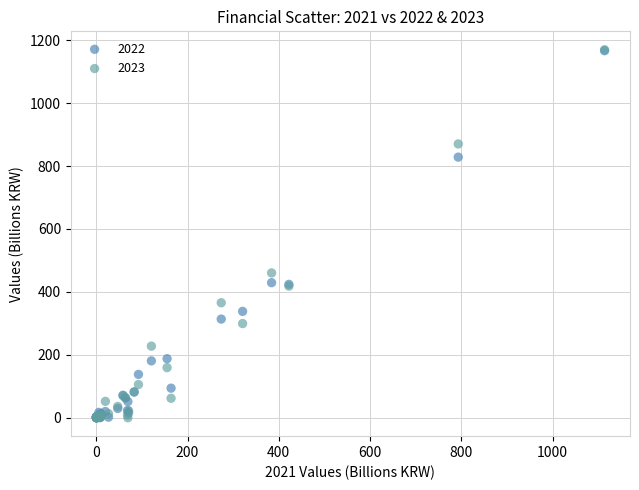

Across all series, what Y value is closest to 584?

460.4